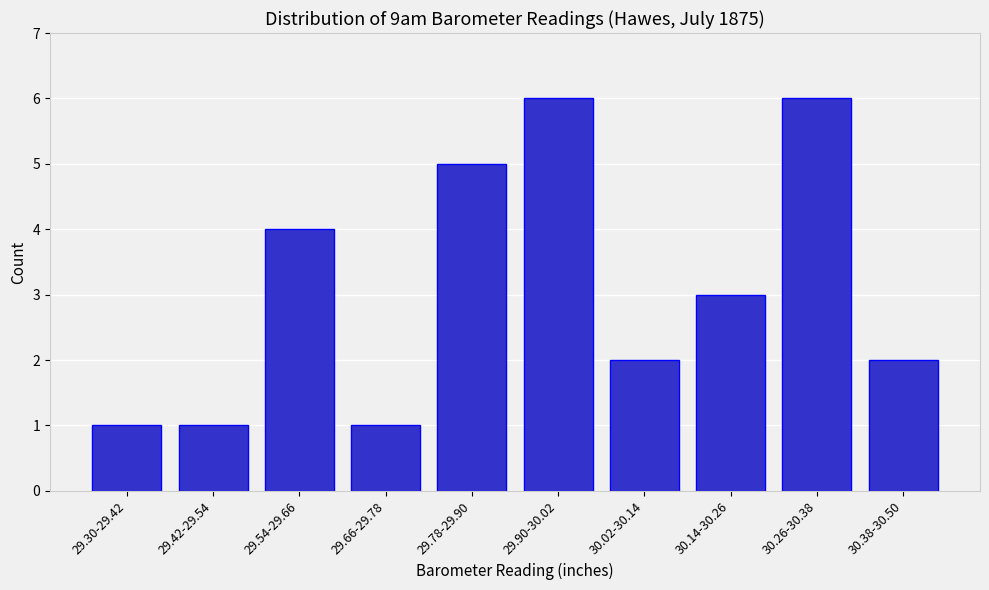

Reading left to right, transcribe all the data shown in this chart.

1	1	4	1	5	6	2	3	6	2